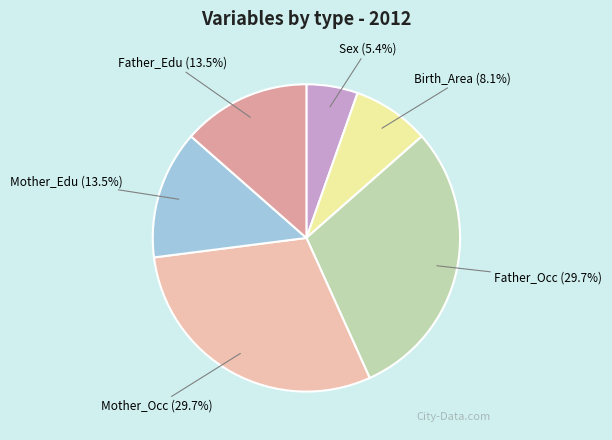

How many segments does this pie chart have?

6